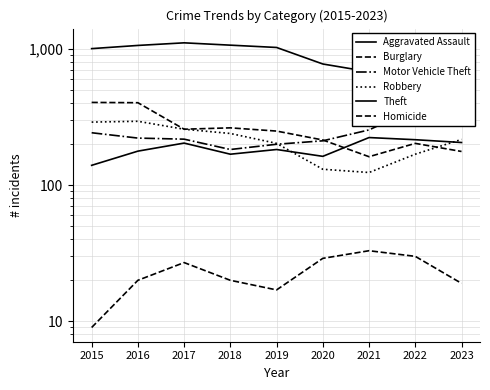

What is the maximum value for Motor Vehicle Theft?

755